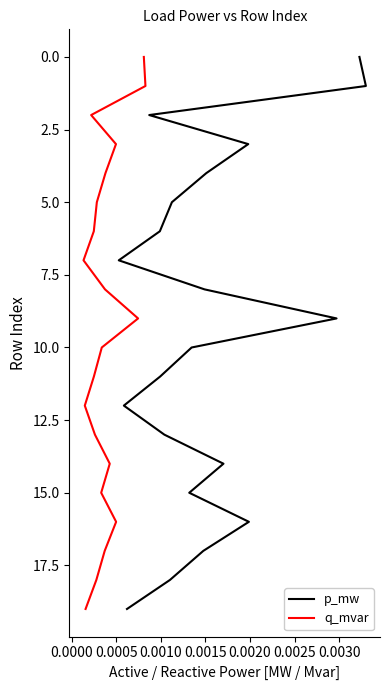

Which series has the largest range (max minus min)?

p_mw